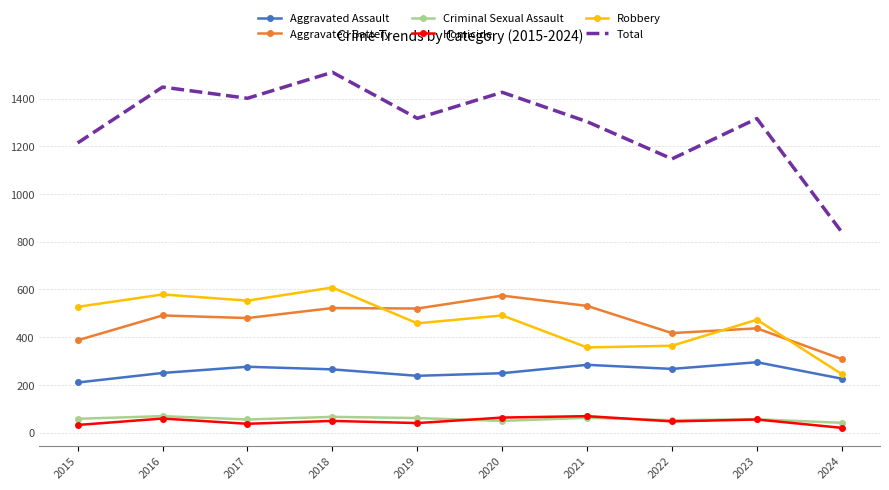

The value of Homicide at 2018 is 49. True or false?

True